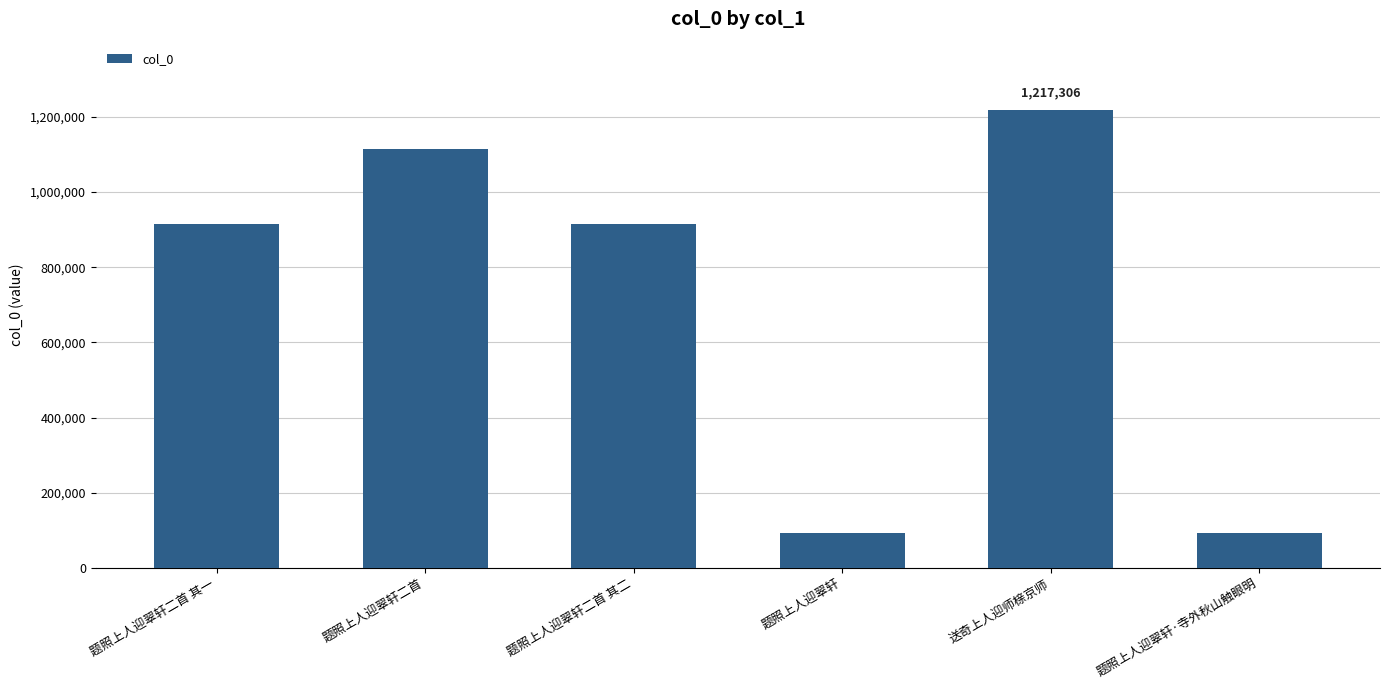

What is the minimum value shown in the chart?

93970